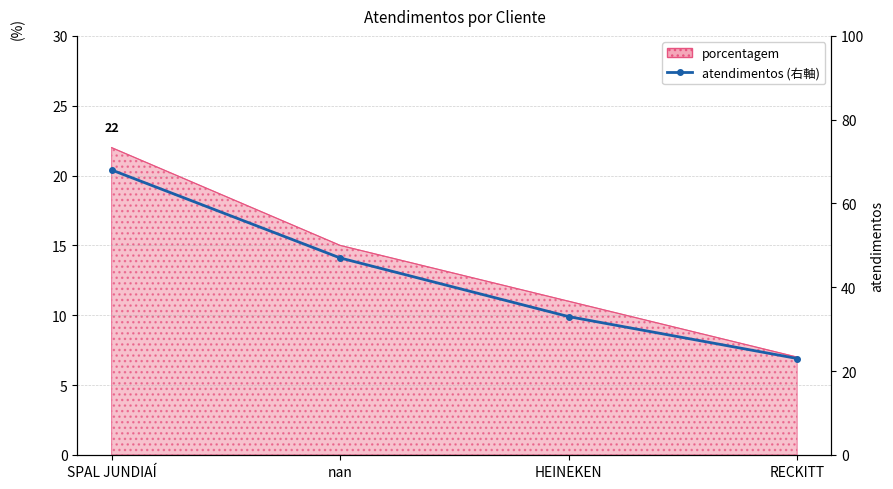

What is the change in value from SPAL JUNDIAÍ to nan?

-21